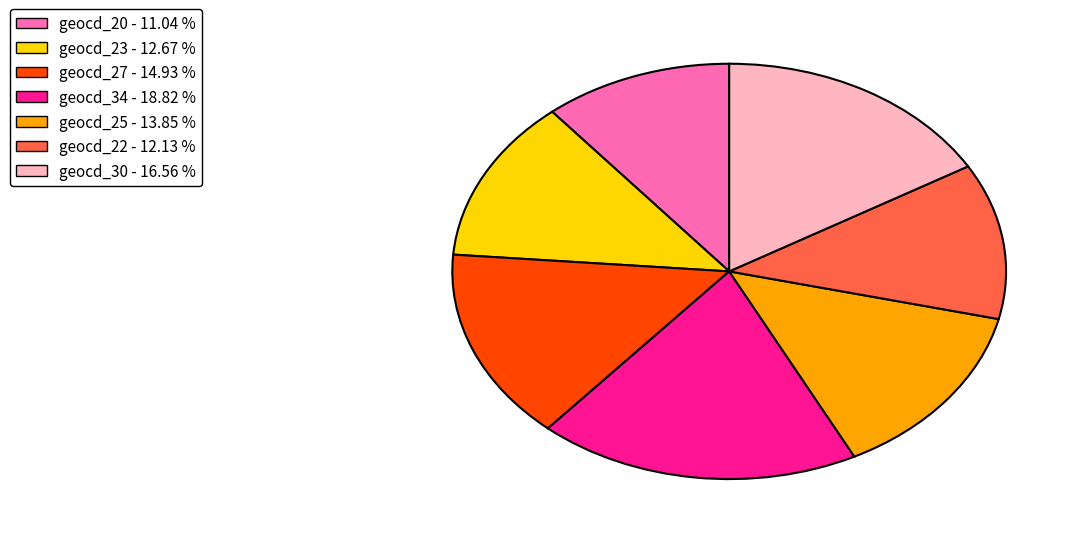

Does any single category account for the majority?

No